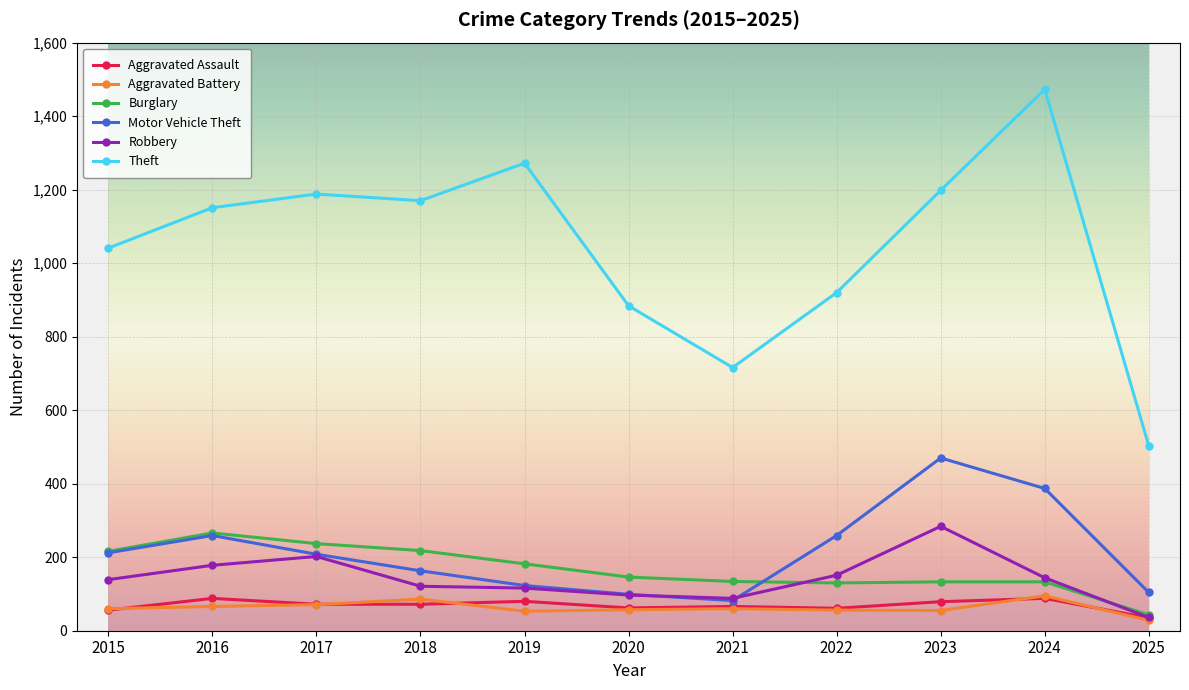

What is the difference between the Aggravated Battery values at 2024 and 2021?

35